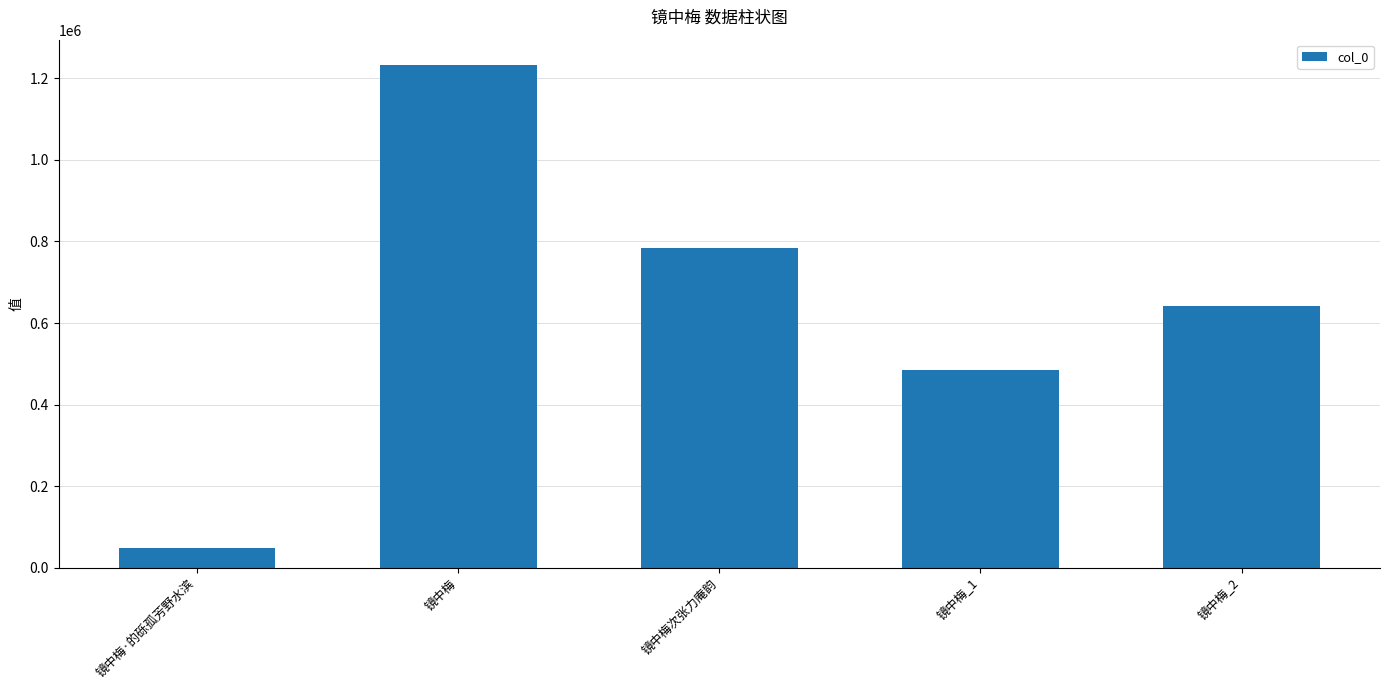

Count the number of categories in the chart.

5